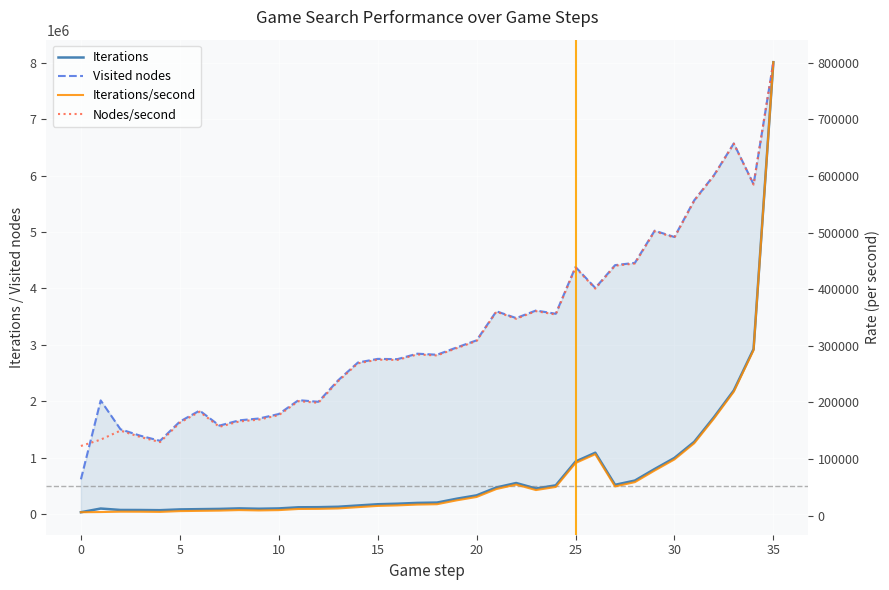

What is the maximum value shown in the chart?

8009746.0